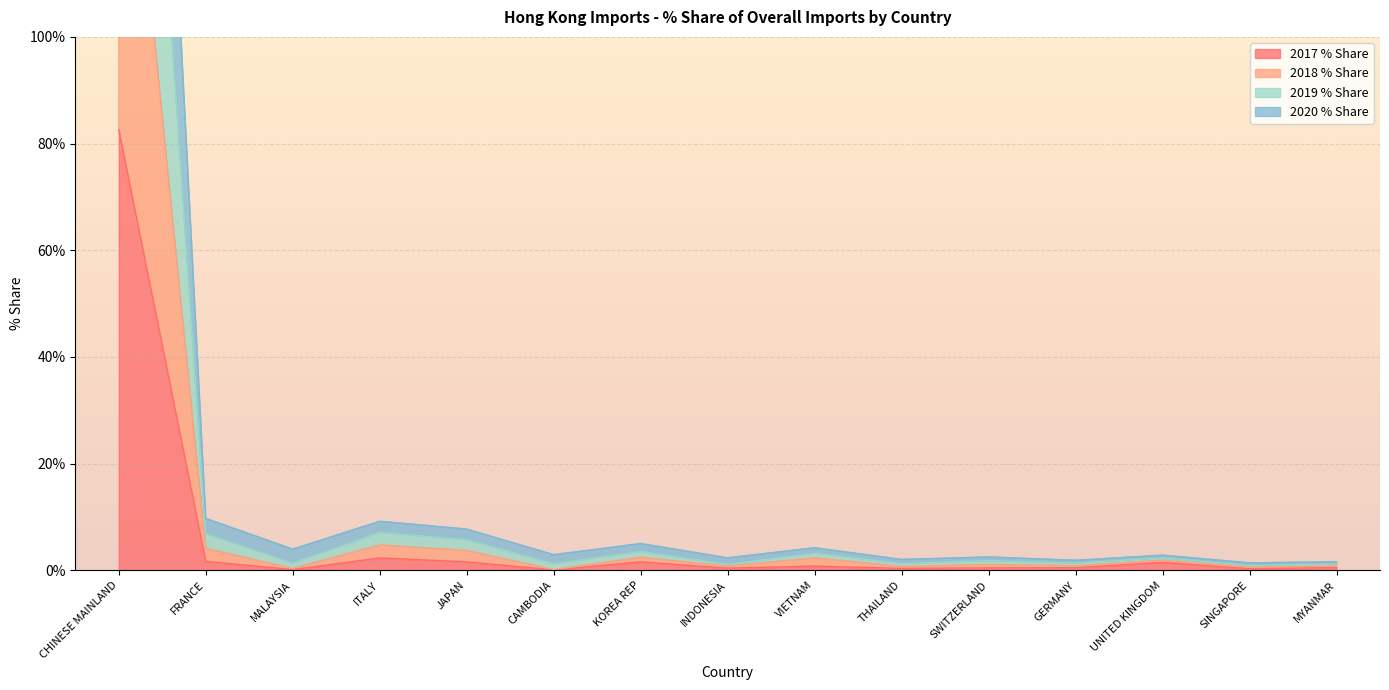

Reading left to right, list all the values displayed in this chart.

2017 % Share: 82.6	1.7	0.1	2.3	1.6	0.1	1.6	0.4	0.8	0.3	0.4	0.5	1.5	0.3	0.5
2018 % Share: 247.1	6.9	1.3	7.1	5.7	1.2	3.5	1.1	3.2	1.3	1.8	1.3	2.3	0.9	1.2
2019 % Share: 325.9	9.7	3.9	9.2	7.7	2.9	5.0	2.3	4.2	2.0	2.5	1.9	2.8	1.4	1.6
2020 % Share: 166.0	4.1	0.3	4.7	3.7	0.1	2.4	0.8	2.3	0.7	1.1	0.8	1.9	0.6	0.8